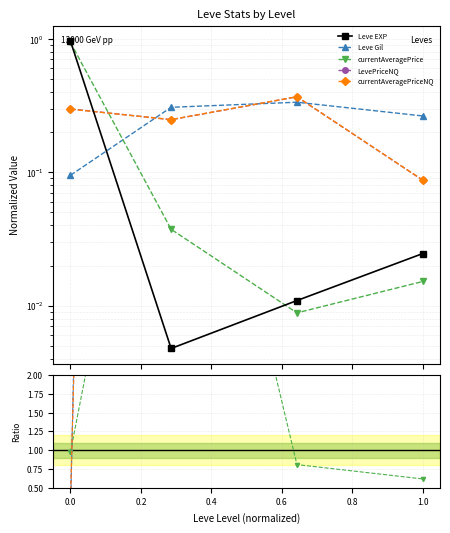

Which series has the largest total across all categories?

Leve Gil